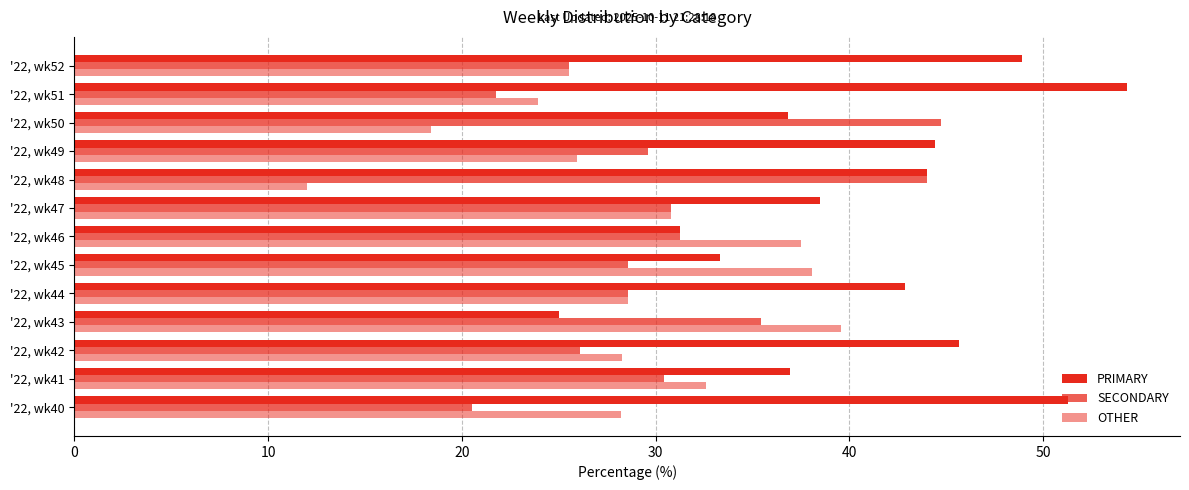

Count the number of categories in the chart.

13